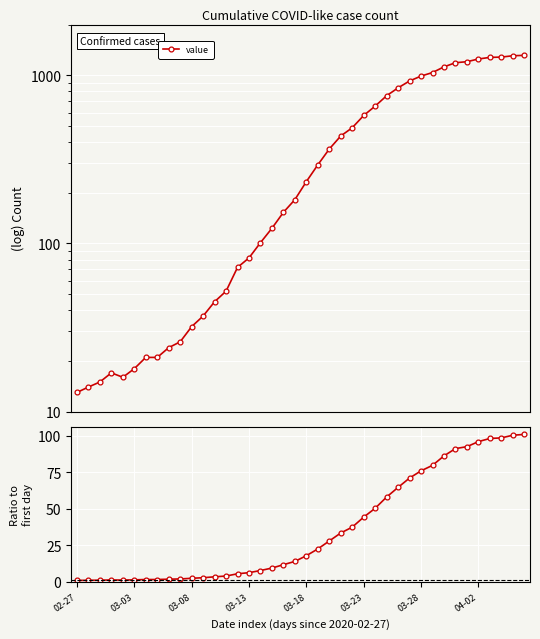

True or false: value has a value of 72.0 at 14.

True